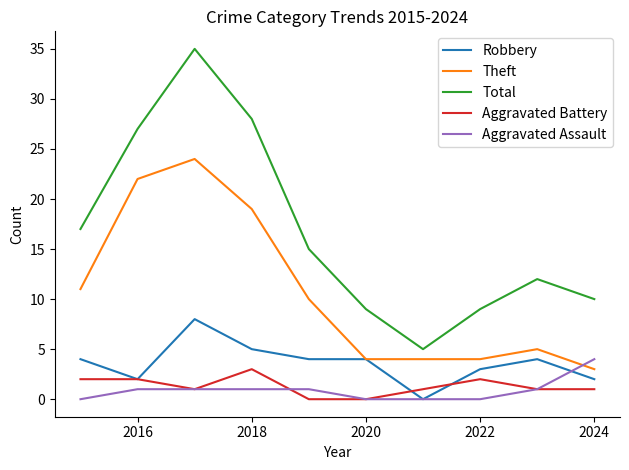

What are all the series names shown in the legend?

Robbery, Theft, Total, Aggravated Battery, Aggravated Assault